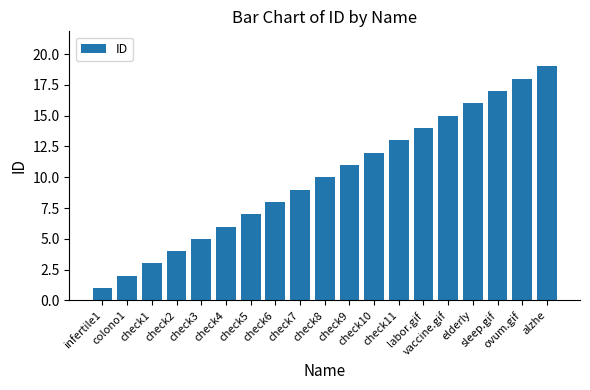

Rank the categories by value from highest to lowest.

alzhe, ovum.gif, sleep.gif, elderly, vaccine.gif, labor.gif, check11, check10, check9, check8, check7, check6, check5, check4, check3, check2, check1, colono1, infertile1